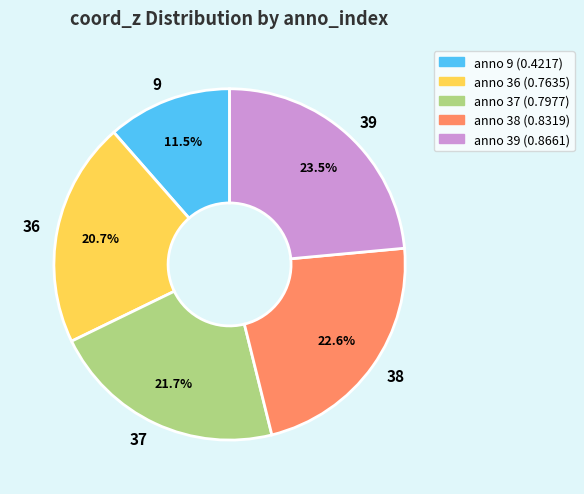

Which slice is the smallest?

9